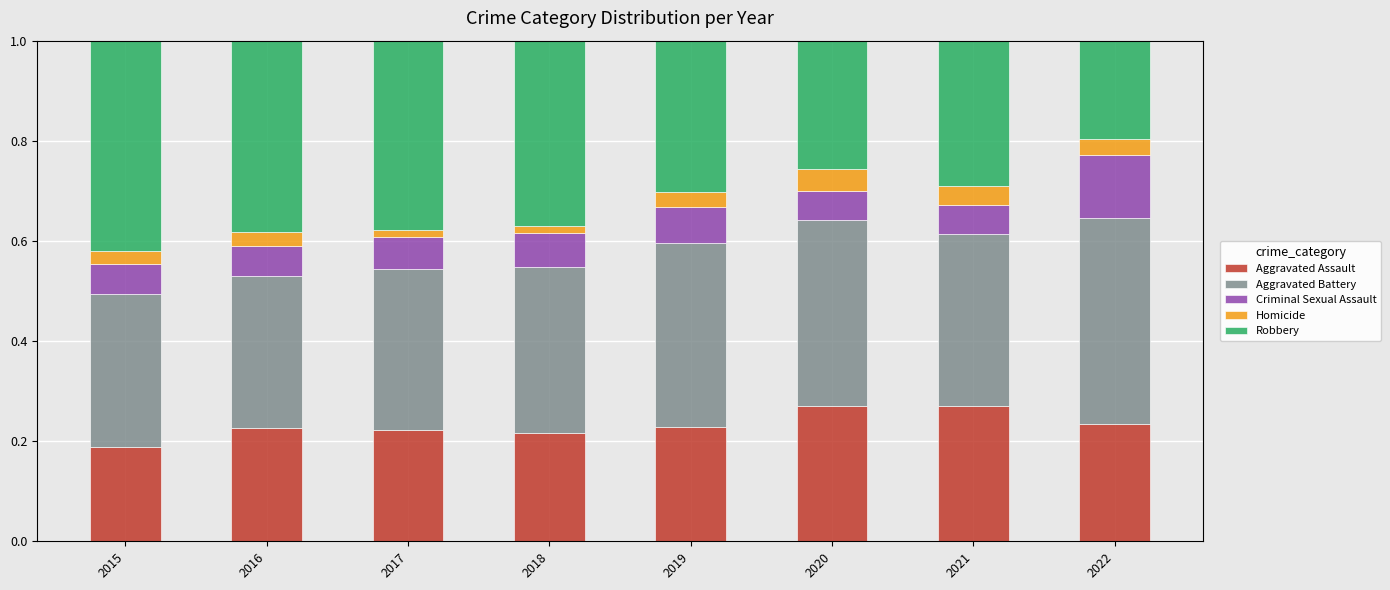

Which category has the lowest value in the Aggravated Assault series?

2015